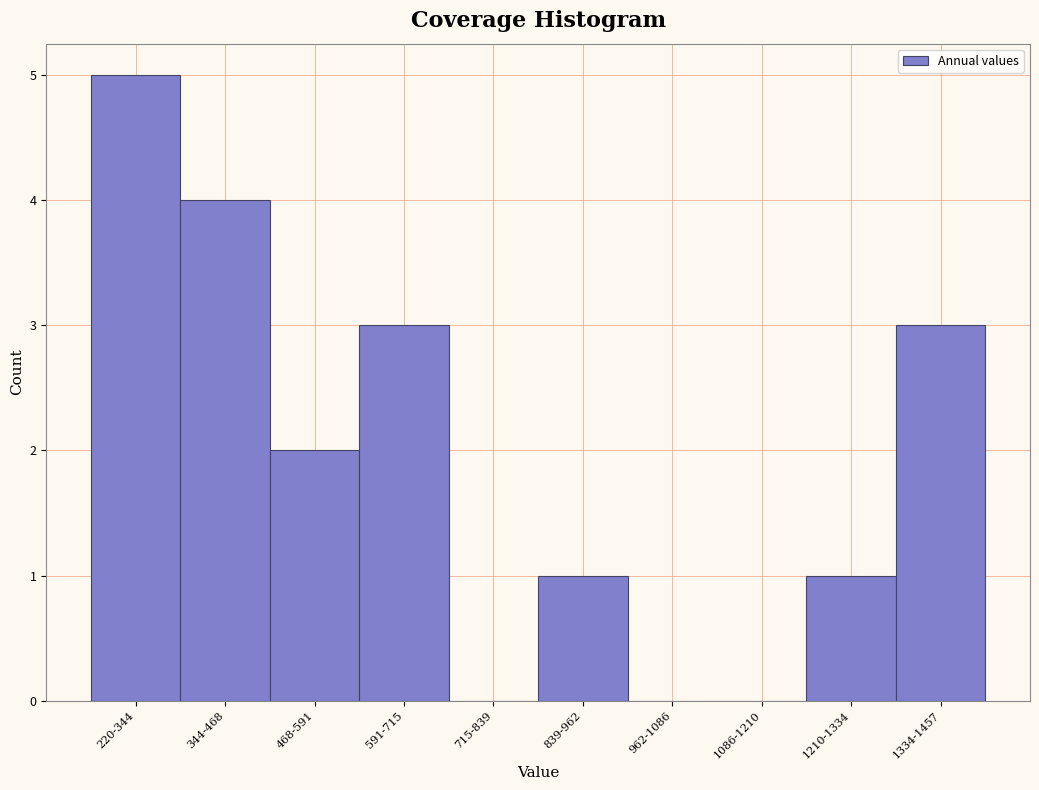

Reading right to left, extract all data points from this chart.

1334-1457=3	1210-1334=1	1086-1210=0	962-1086=0	839-962=1	715-839=0	591-715=3	468-591=2	344-468=4	220-344=5